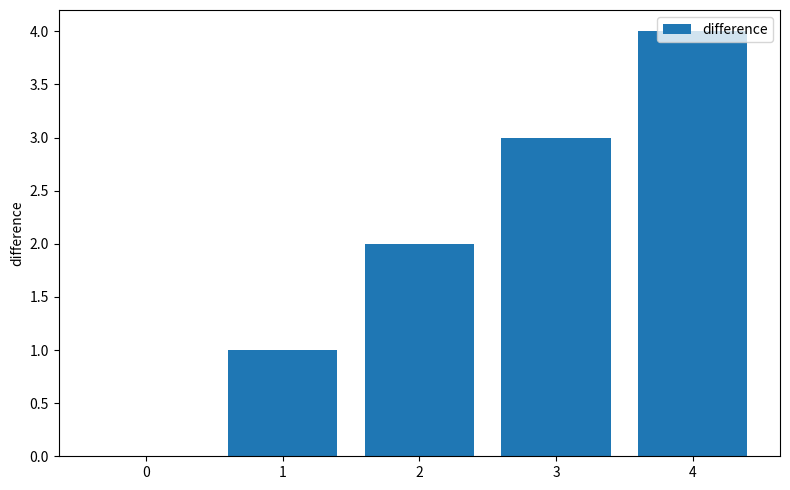

What is the change in value from 1 to 4?

+3